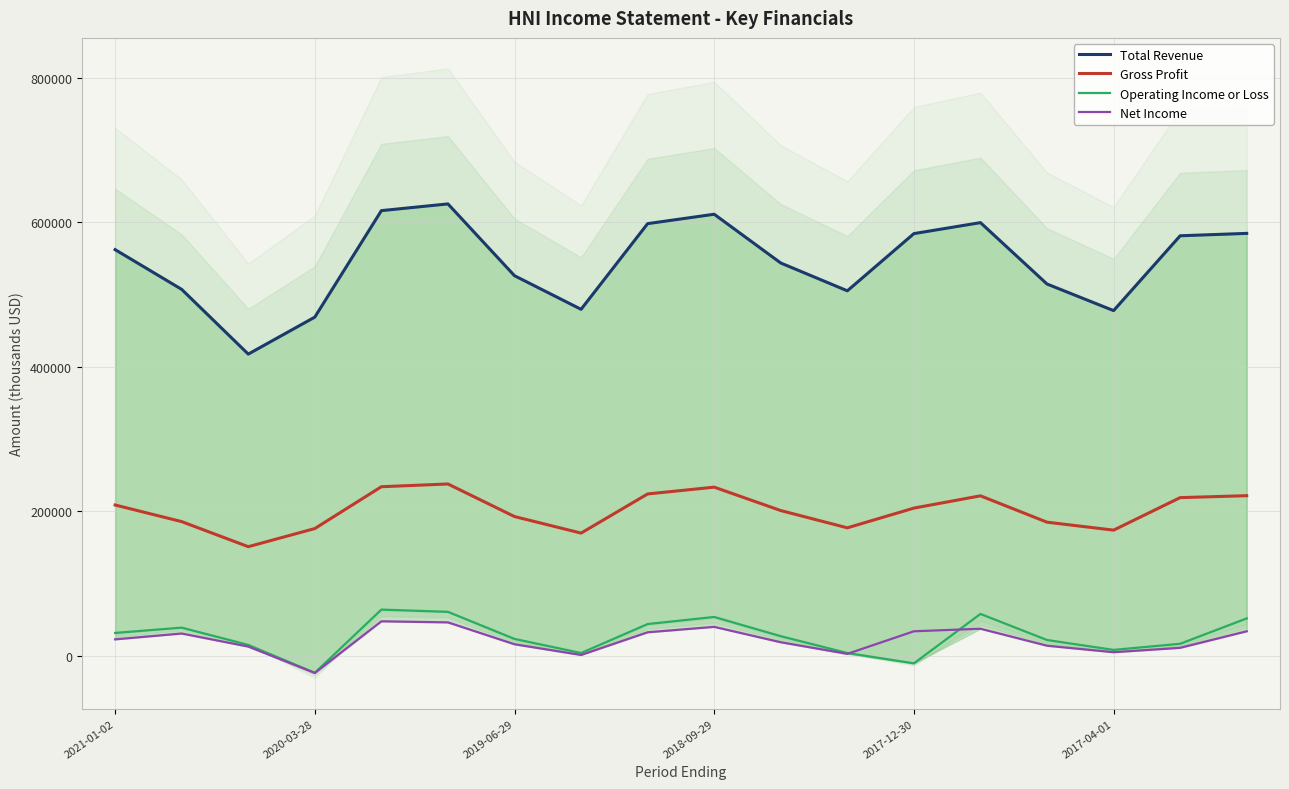

True or false: Net Income and Gross Profit cross at least once.

False